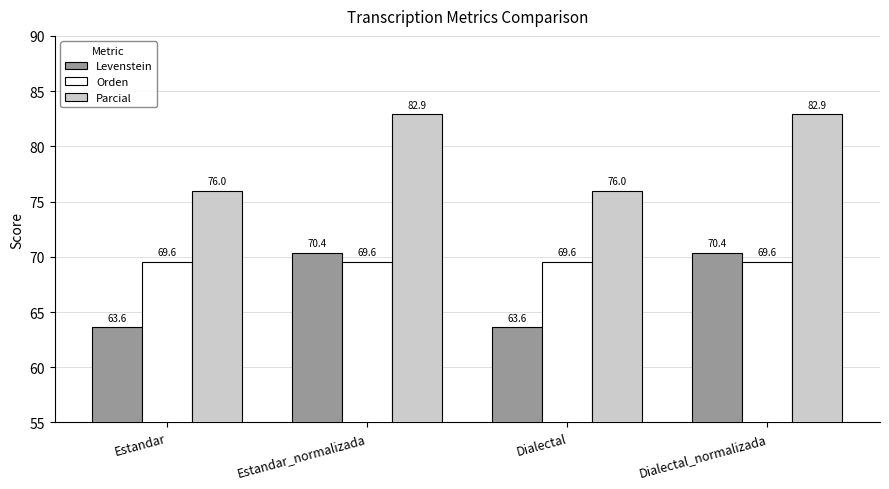

What is the value of the Levenstein bar at the 2nd from the left?

70.4